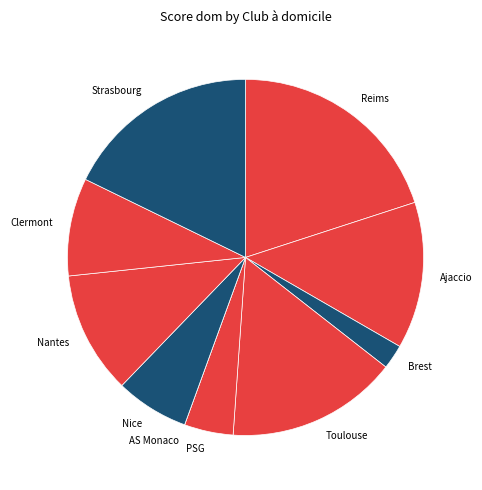

The Toulouse slice represents 23% of the pie. True or false?

False